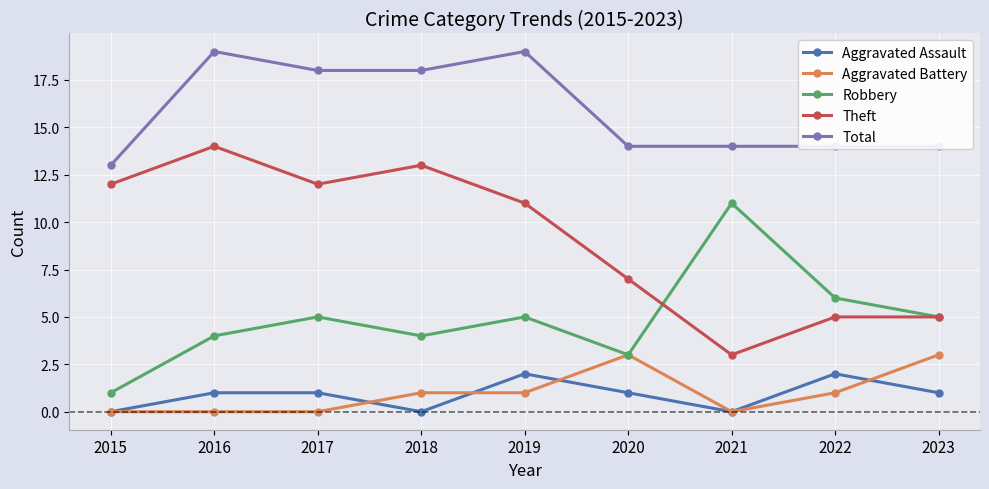

What is the maximum value for Robbery?

11